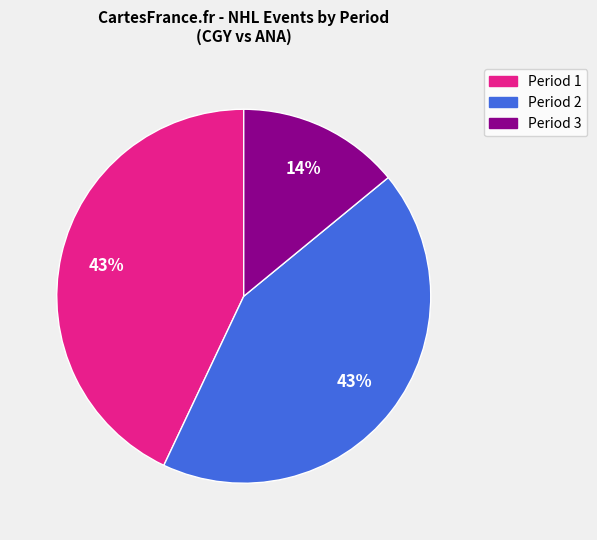

Is there a majority slice in this chart?

No